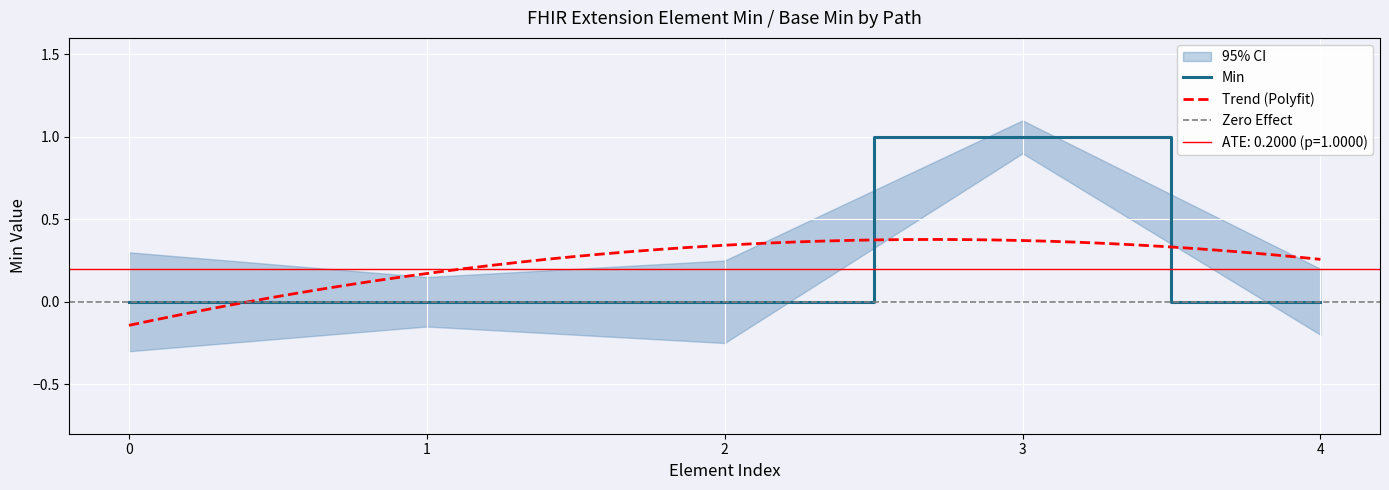

How many positive values are there?

1